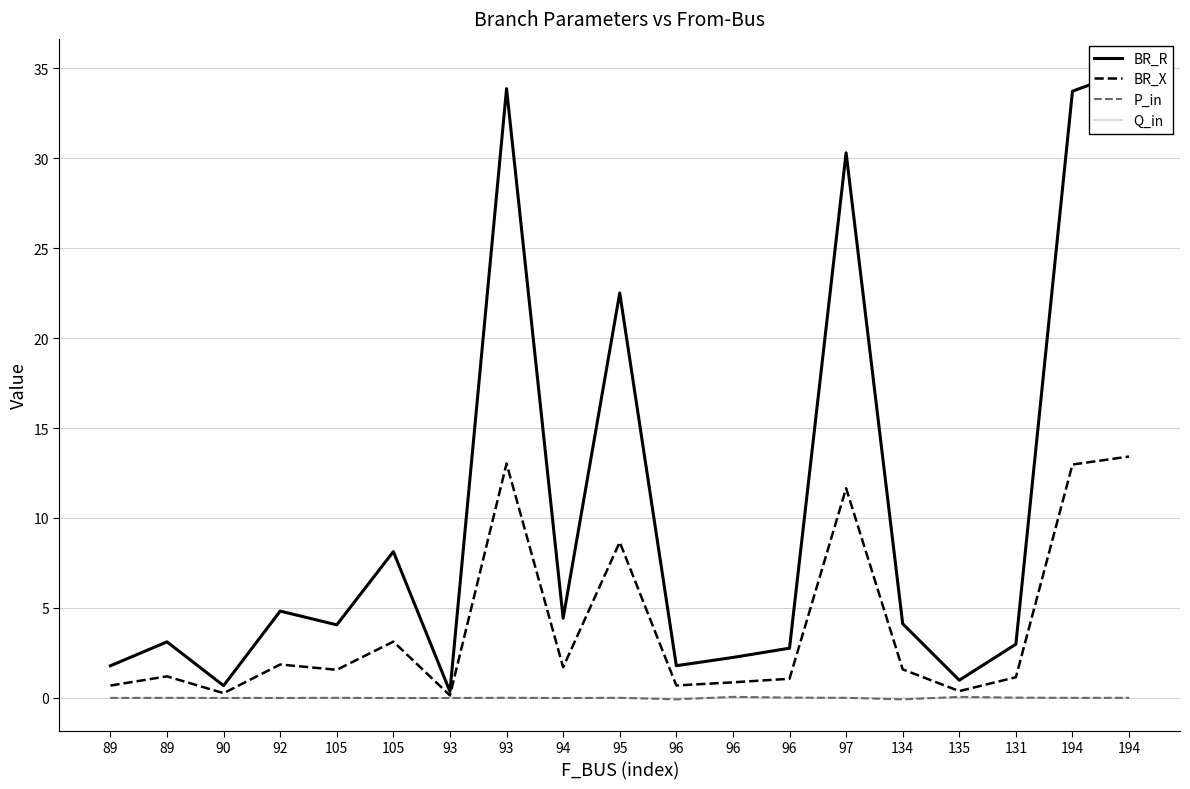

Does the chart have visible grid lines?

Yes